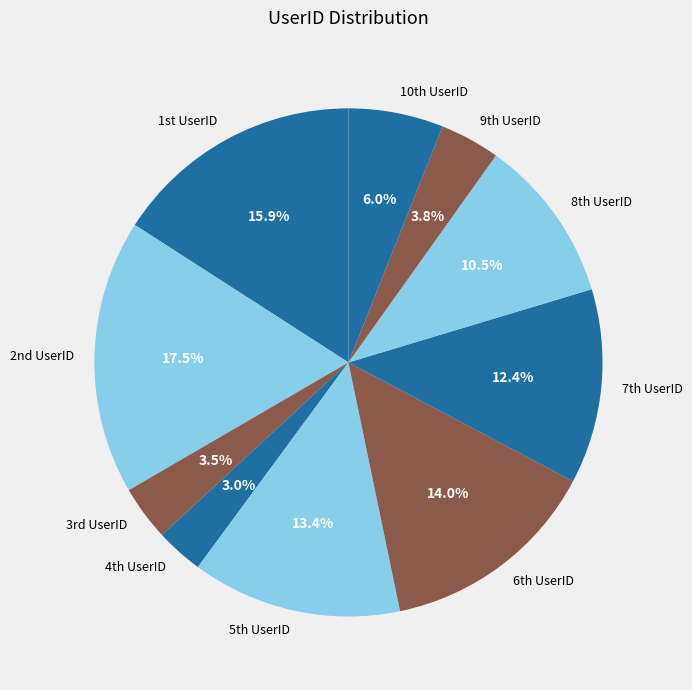

Which category has the biggest portion of the pie?

2nd UserID